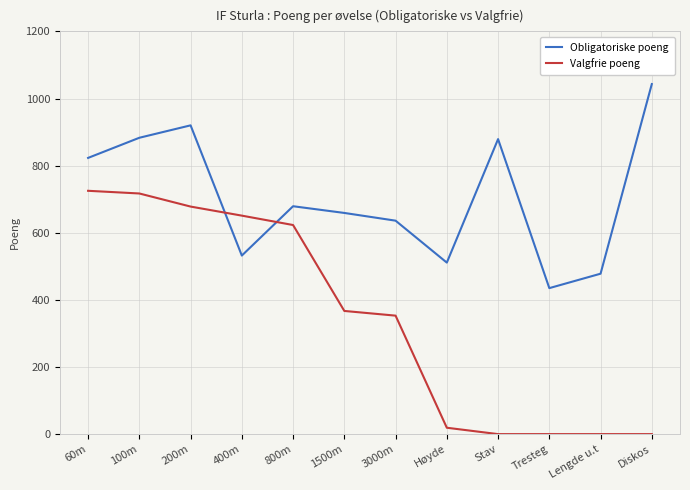

How many intersections are there between Obligatoriske poeng and Valgfrie poeng?

2